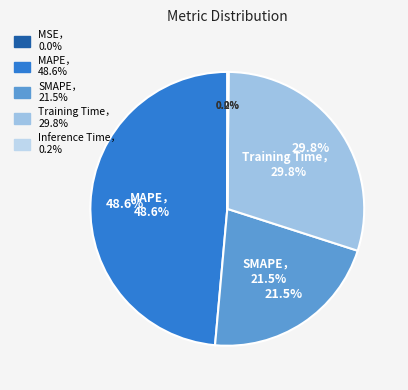

What percentage is NOT represented by MAPE?

51.4%